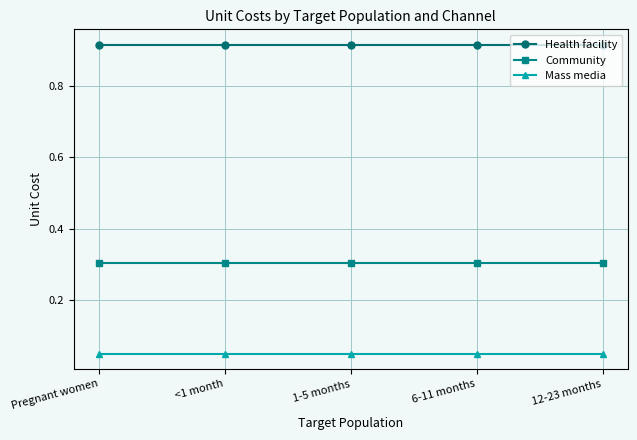

True or false: Community and Mass media cross at least once.

False